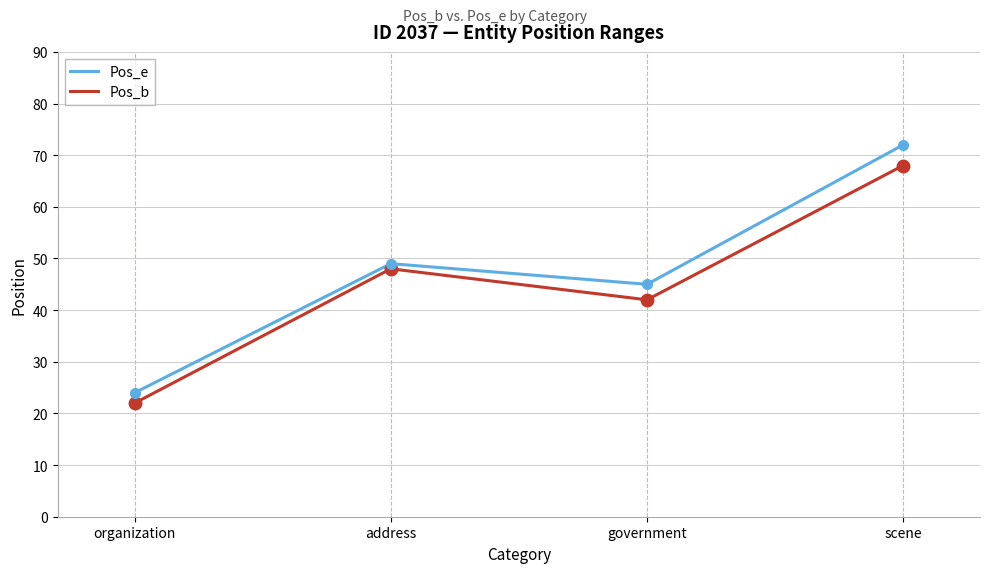

The value of Pos_b at scene is 68. True or false?

True